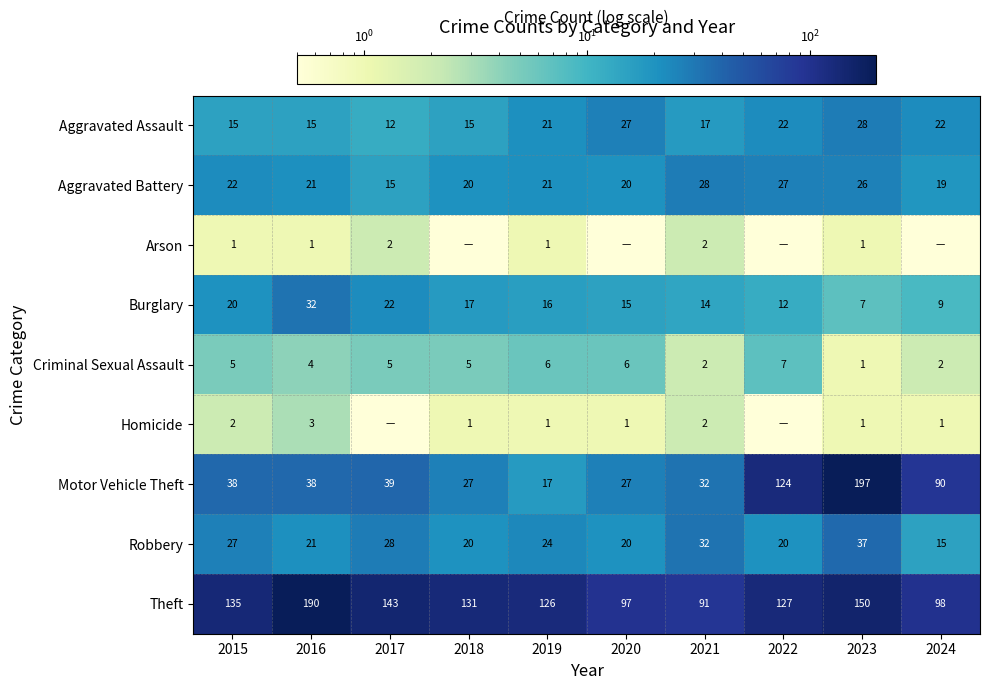

What is the difference between the highest and lowest values at 2015?

134.0